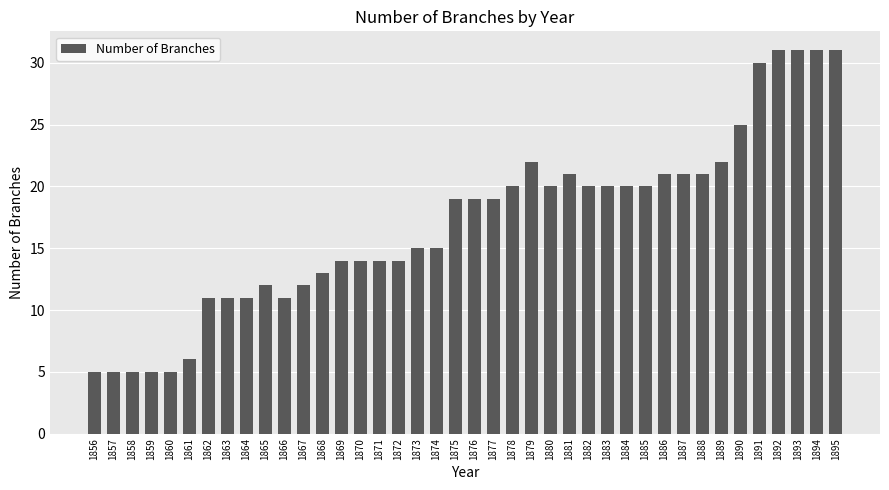

What is the value of the 5th bar from the left?

5